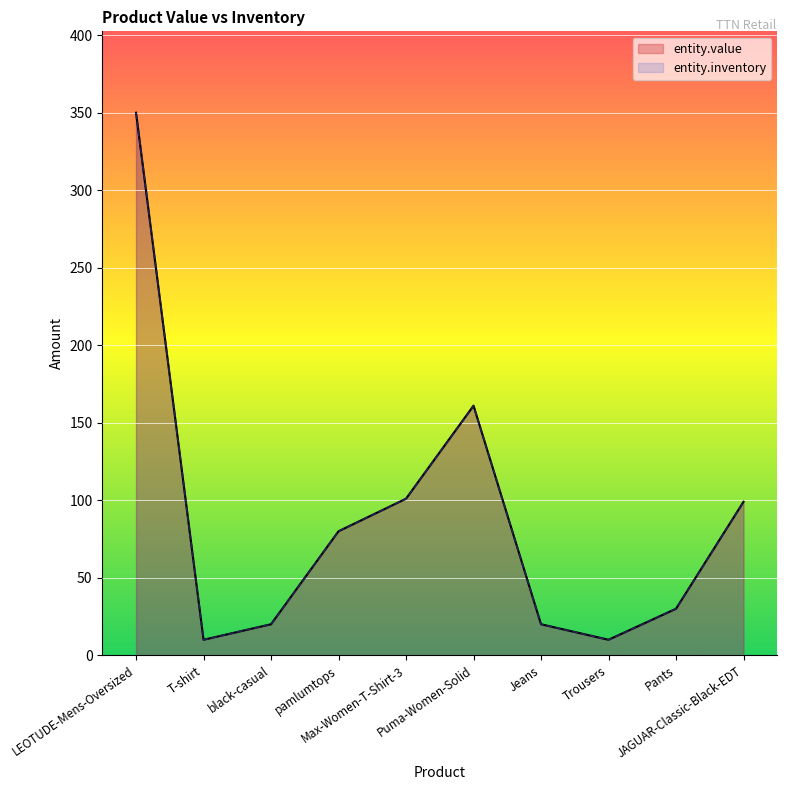

What position from the right is Jeans?

4